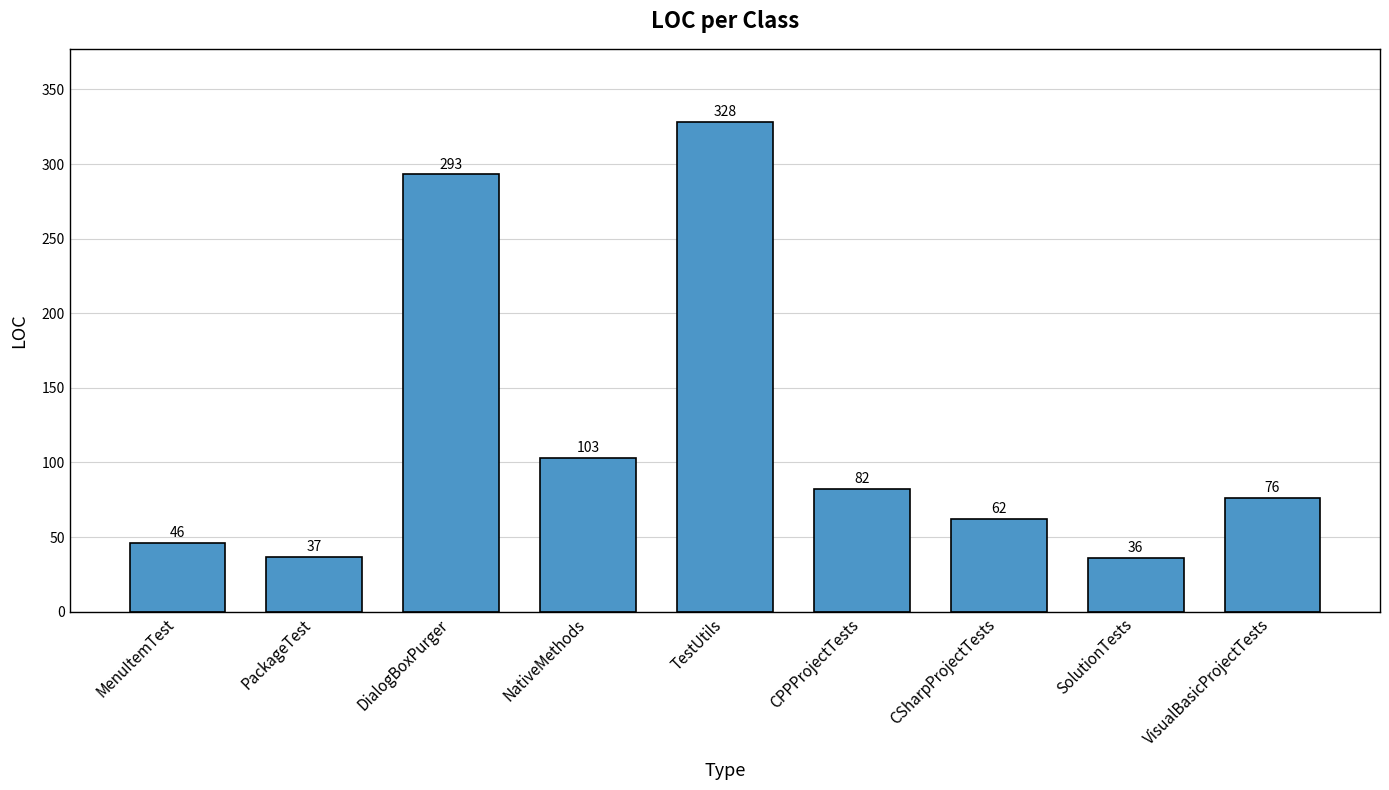

What position from the left is CPPProjectTests?

6